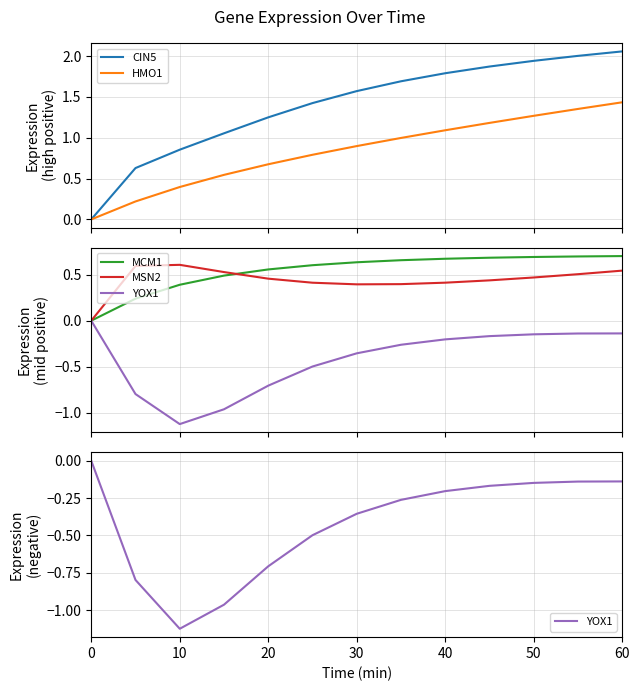

Does the chart display data point markers on the line(s)?

No